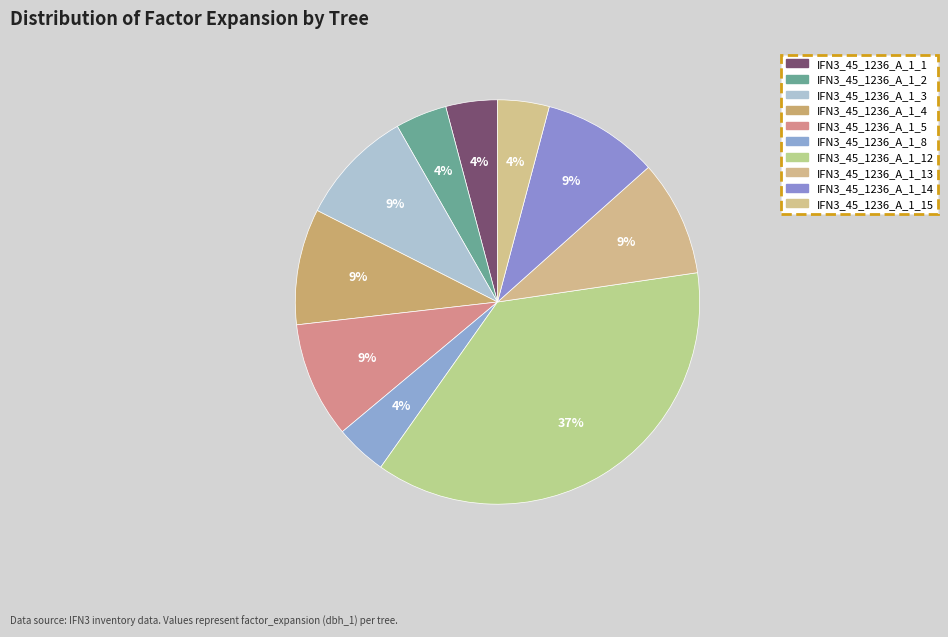

Count the number of slices in the pie.

10